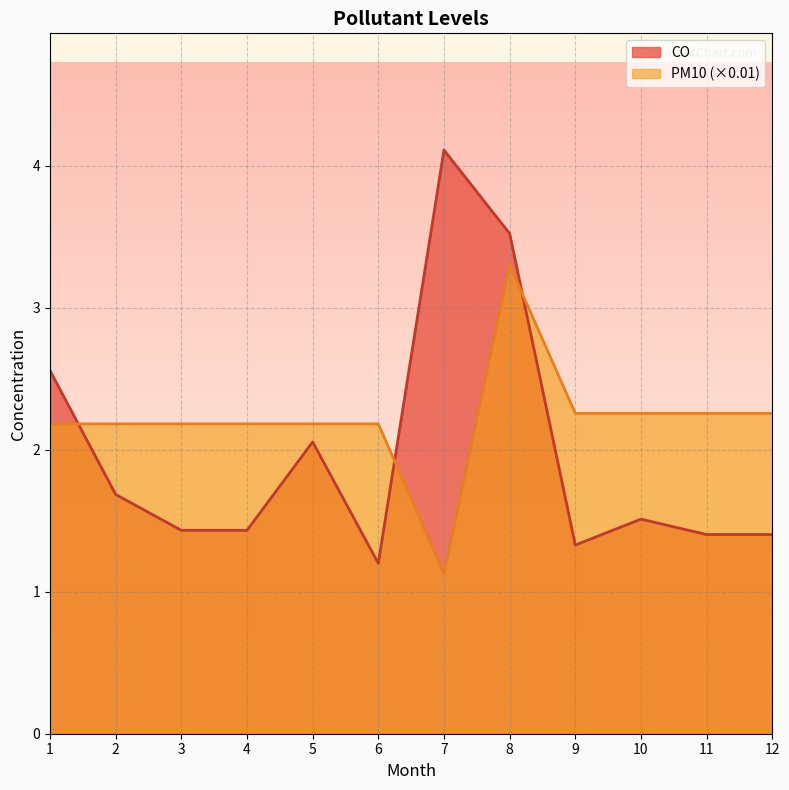

Reading left to right, transcribe all the data shown in this chart.

CO: 1=2.6	2=1.7	3=1.4	4=1.4	5=2.1	6=1.2	7=4.1	8=3.5	9=1.3	10=1.5	11=1.4	12=1.4
PM10: 1=2.2	2=2.2	3=2.2	4=2.2	5=2.2	6=2.2	7=1.1	8=3.3	9=2.3	10=2.3	11=2.3	12=2.3